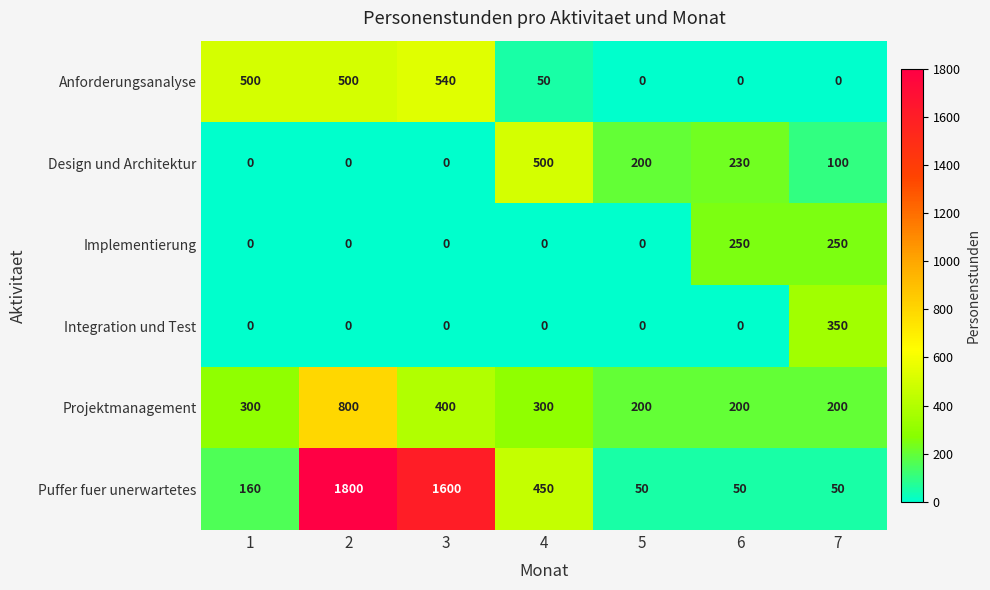

What is the difference between the second highest and second lowest values in the Anforderungsanalyse series?

500